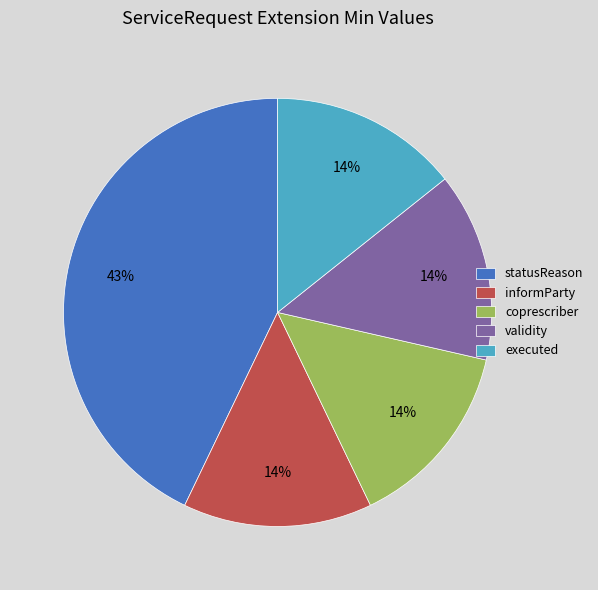

To the nearest percent, what portion does statusReason represent?

43%